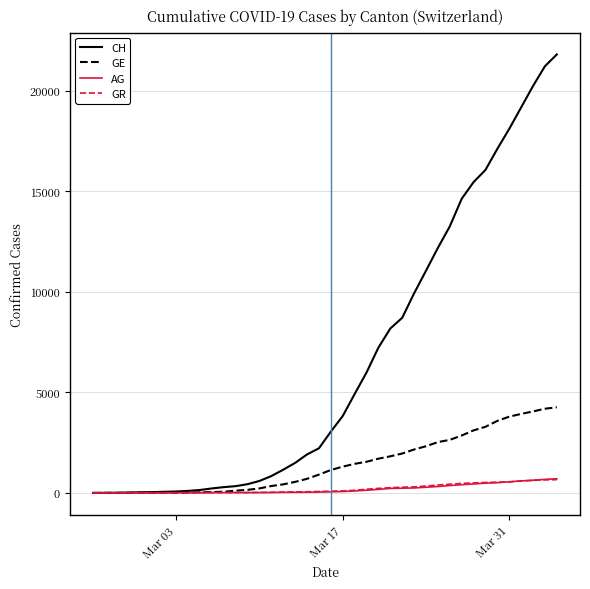

Which series has the largest range (max minus min)?

CH